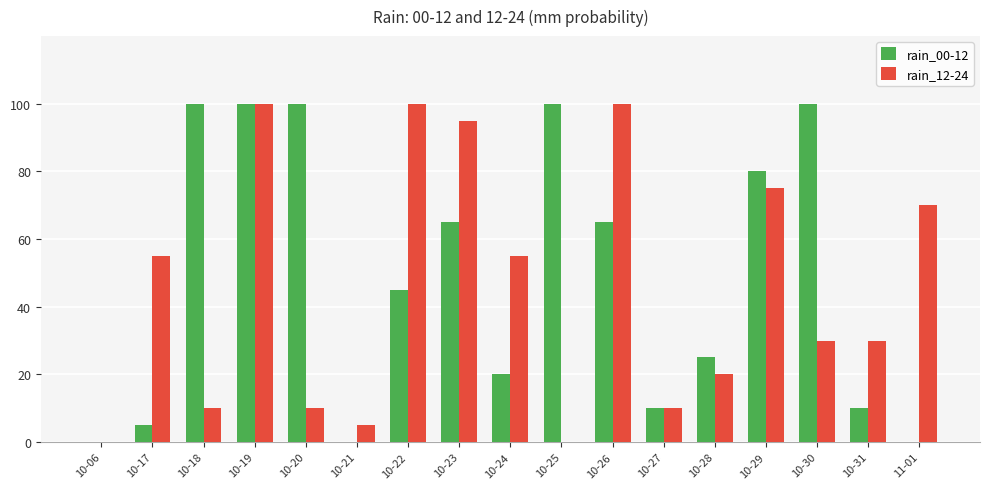

At which category is the sum across all series the highest?

10-19